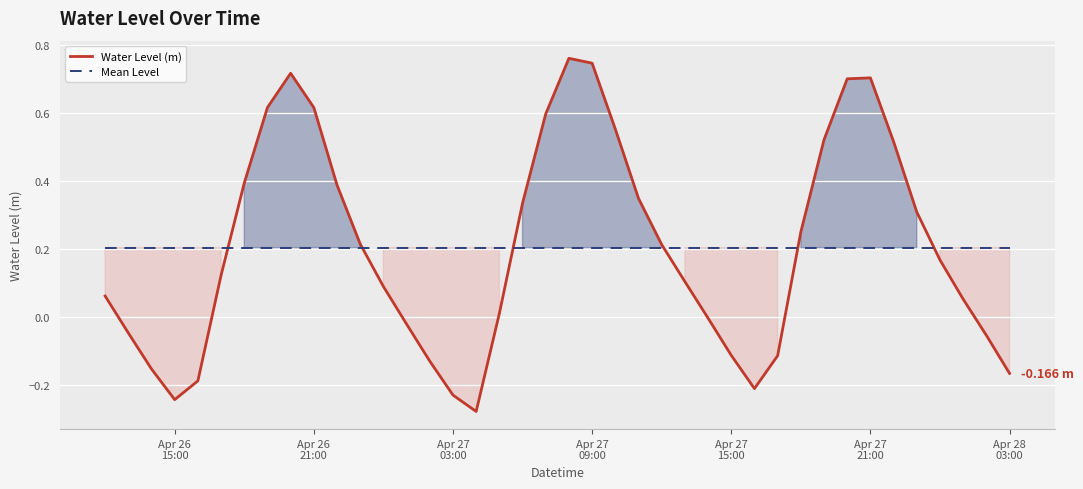

At which label does Mean Level reach its minimum?

Apr 26
15:00